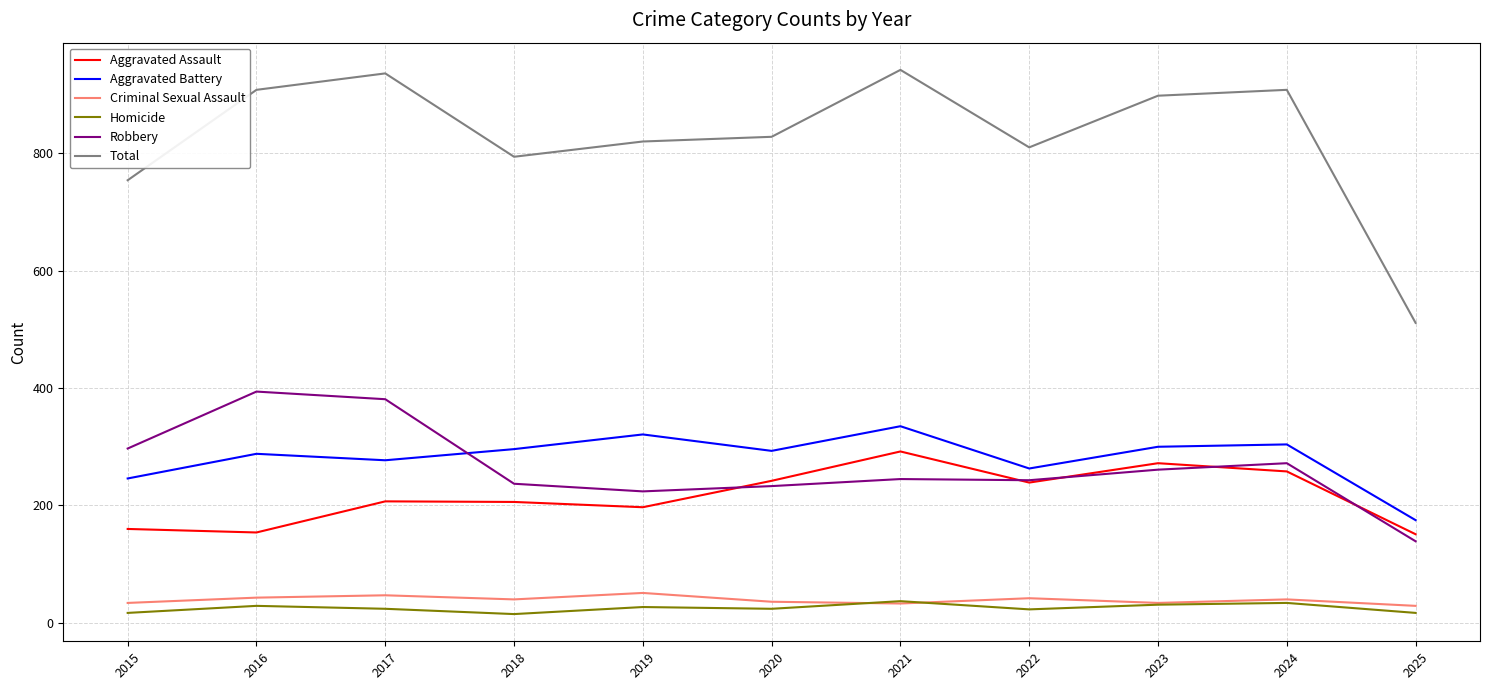

Which series has the largest total across all categories?

Total